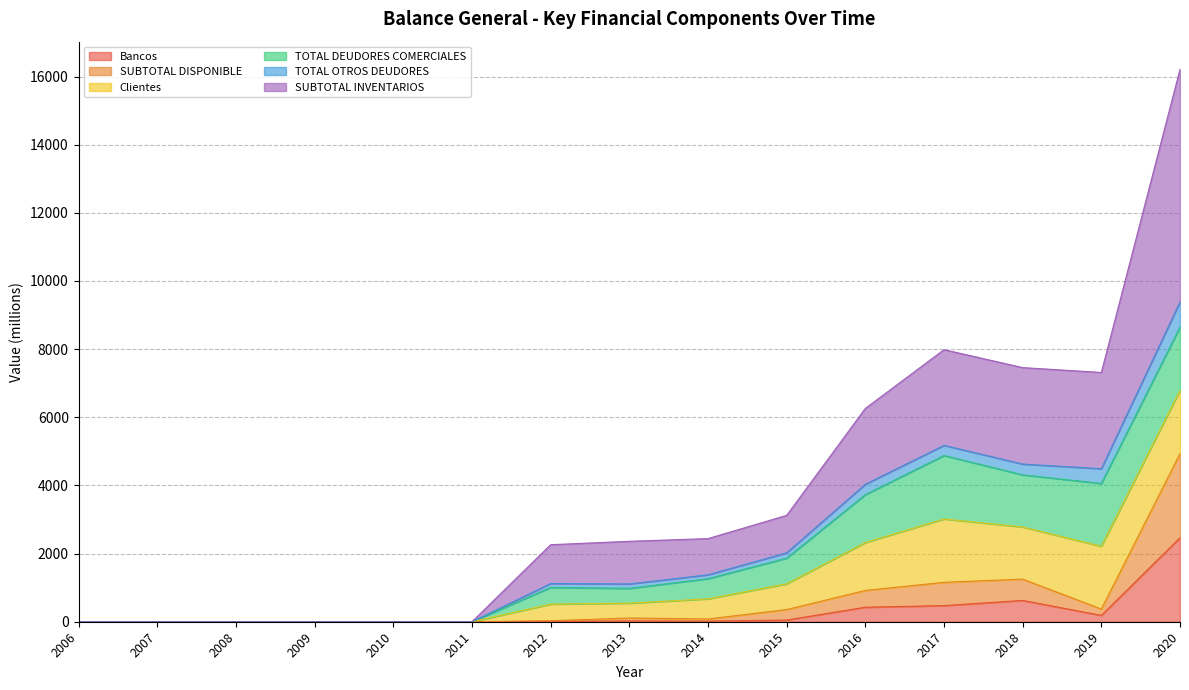

What is the difference between the second highest and second lowest values in the SUBTOTAL DISPONIBLE series?

1250.9